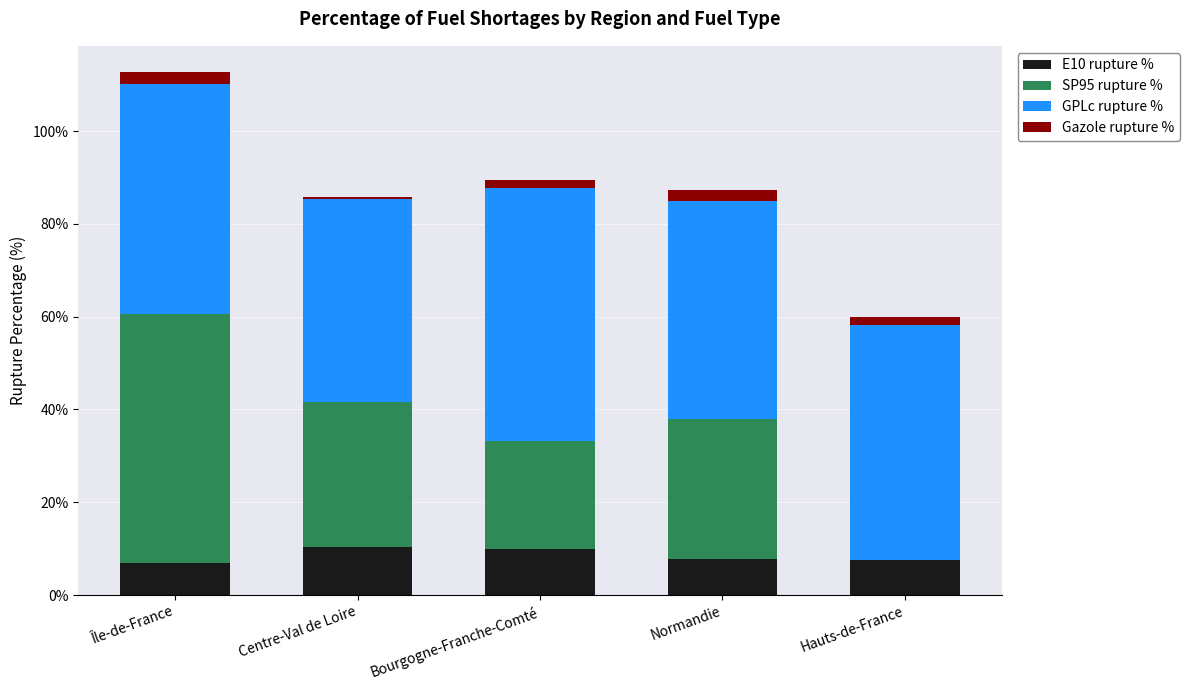

At which category is the sum across all series the highest?

Île-de-France